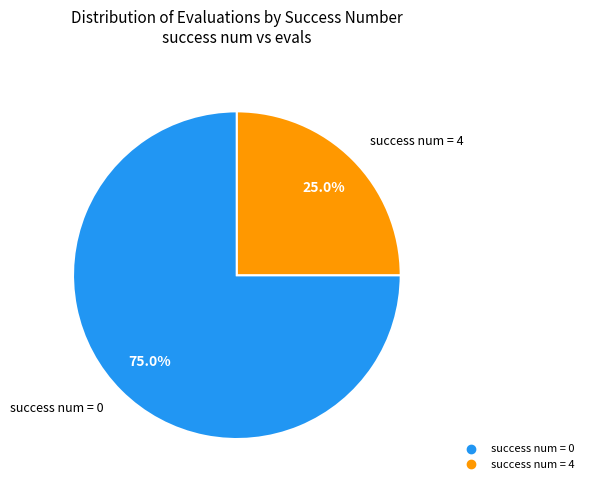

Does any single category account for the majority?

Yes